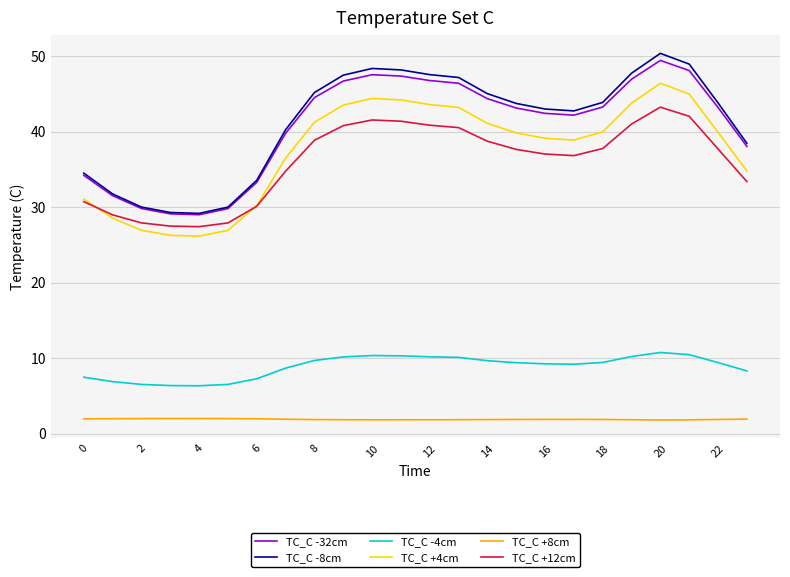

What is the minimum value for TC_C -8cm?

29.2